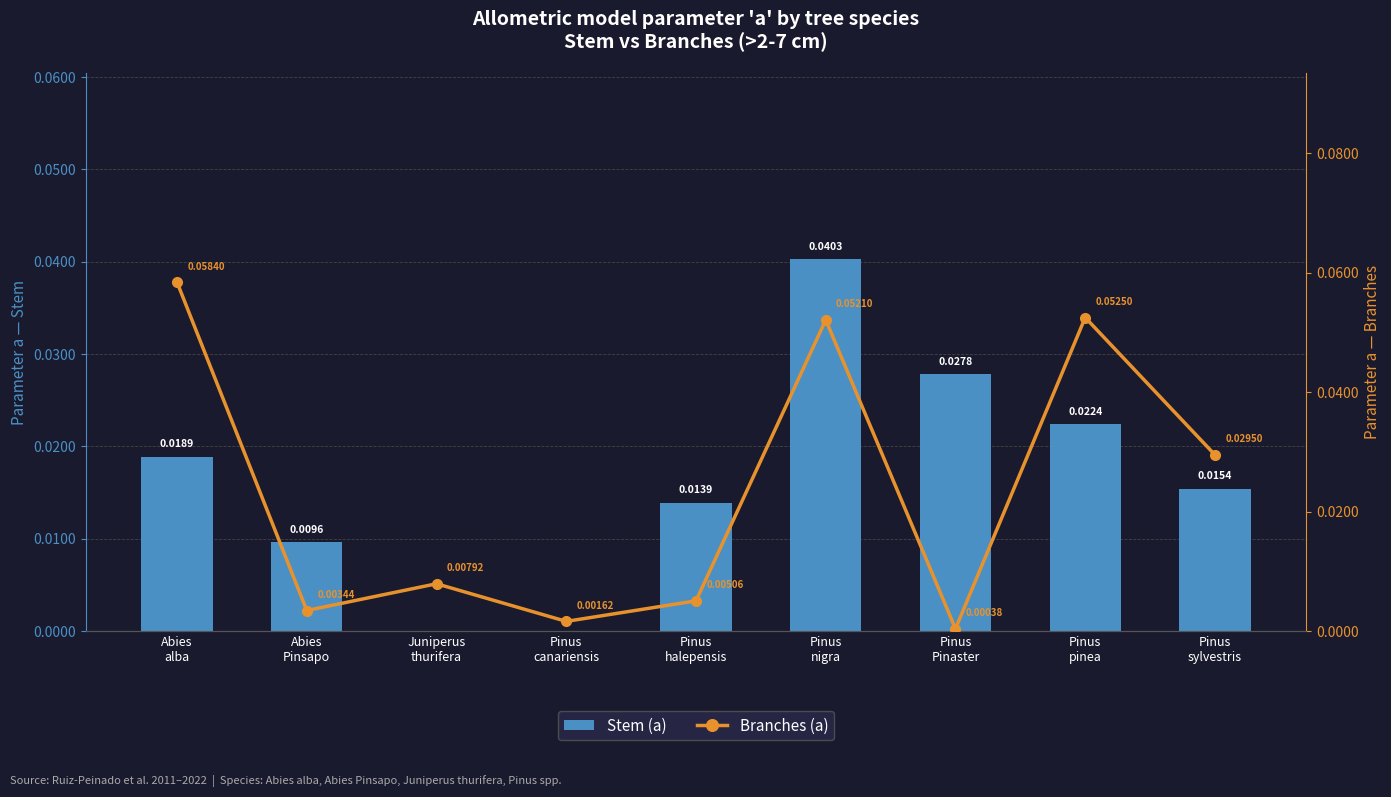

The value of Branches (a) at Pinus
sylvestris is 0.0. True or false?

True